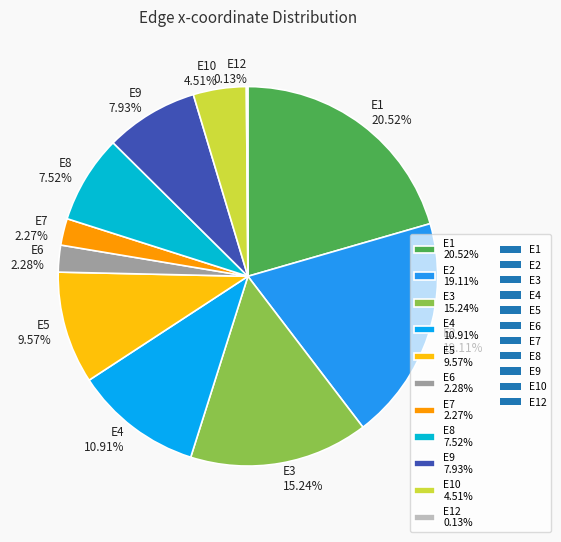

Which has a higher value, E3 15.24% or E6 2.28%?

E3 15.24%